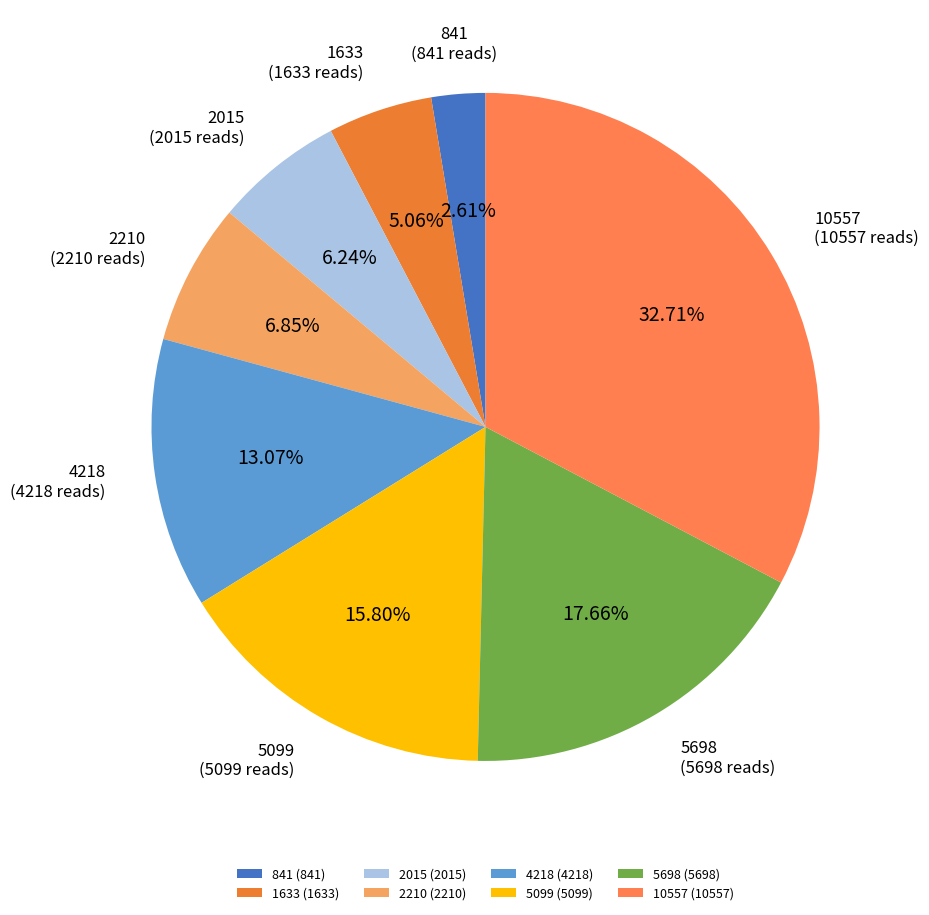

Which has a higher value, 5698 or 841?

5698